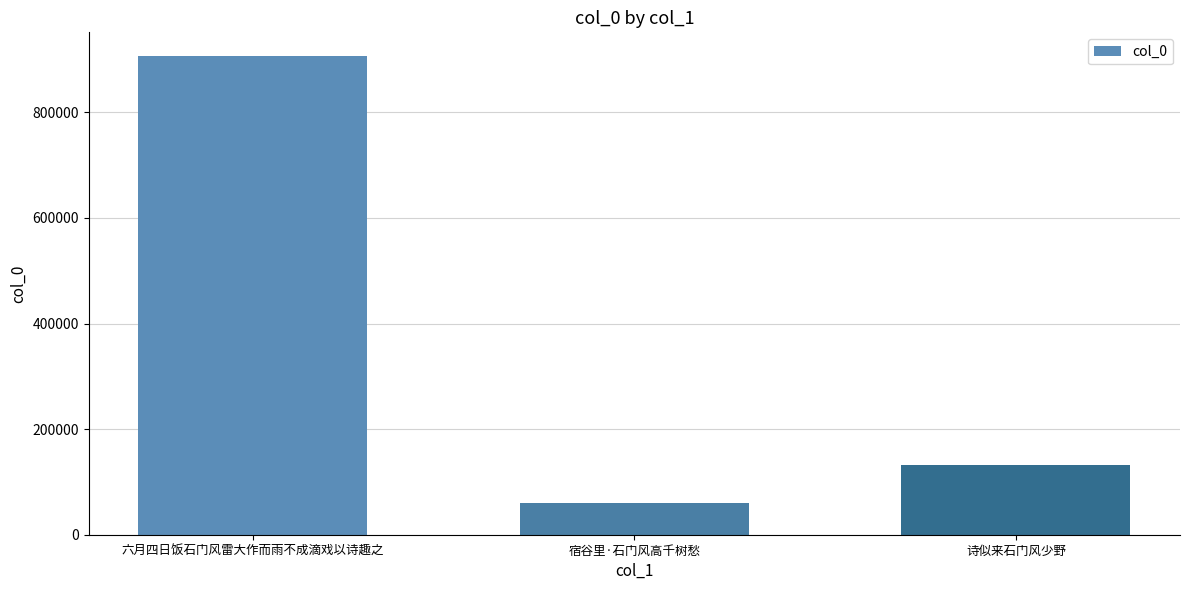

Which label corresponds to the smallest value in the chart?

宿谷里·石门风高千树愁